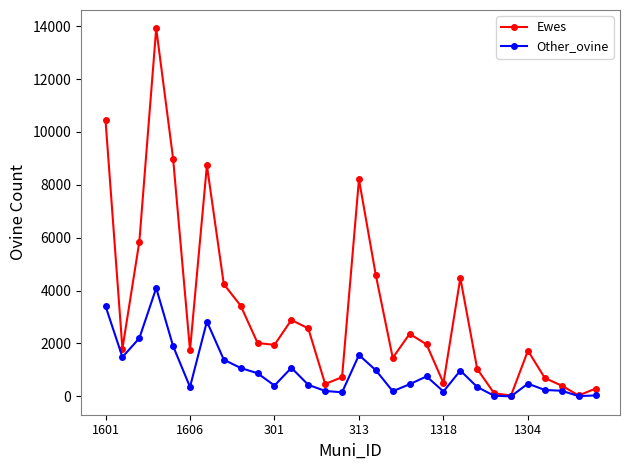

What is the maximum value for Ewes?

13914.0